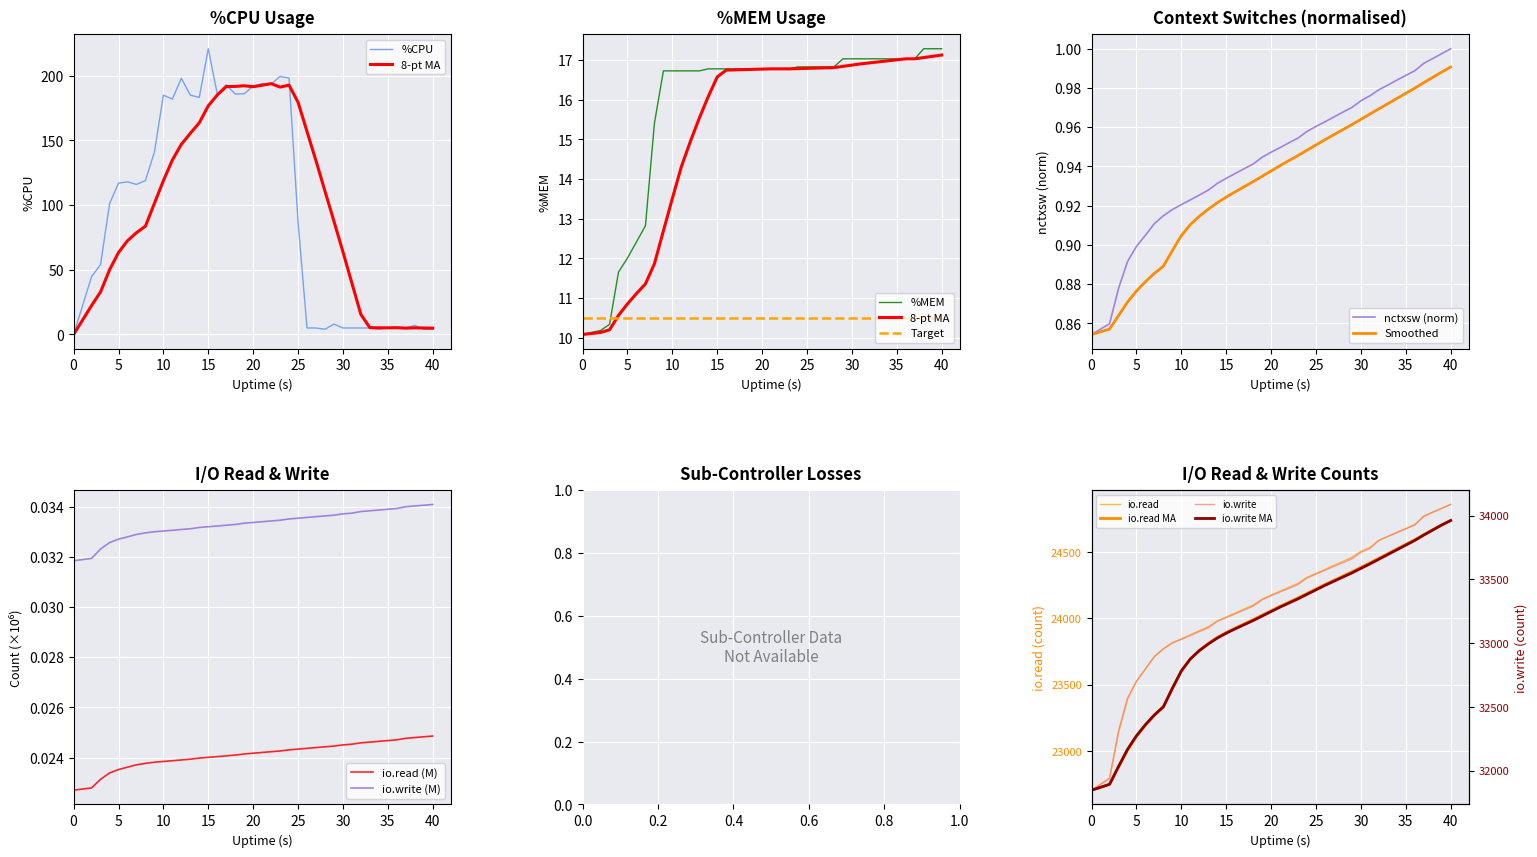

True or false: io.write (M) and io.read (M) intersect in this chart.

False